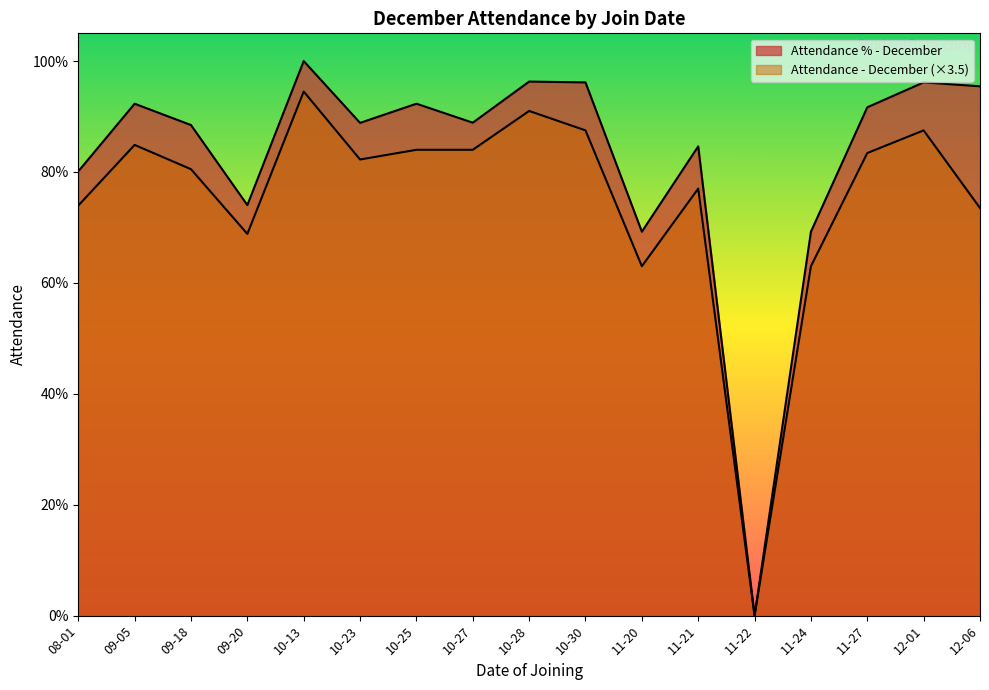

Which label corresponds to the smallest value in the chart?

11-22